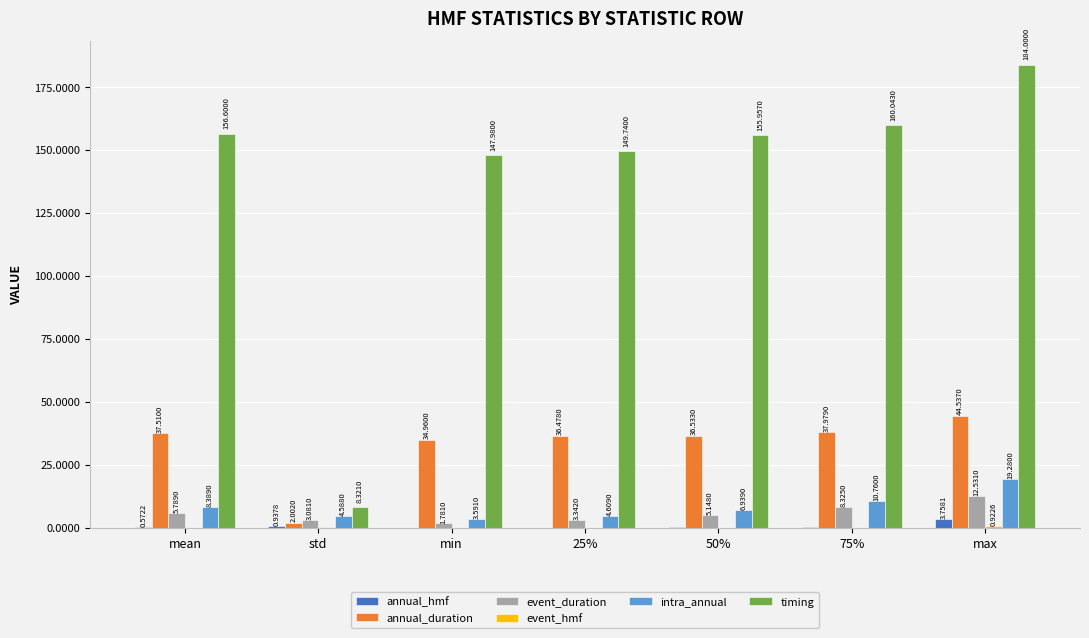

Which series has the widest spread of values?

timing